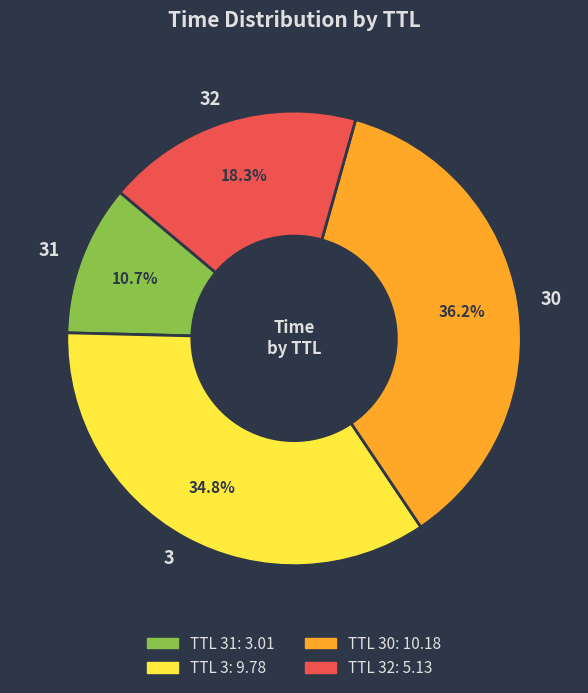

To the nearest percent, what is the difference between the 31 and 3 slice percentages?

24%